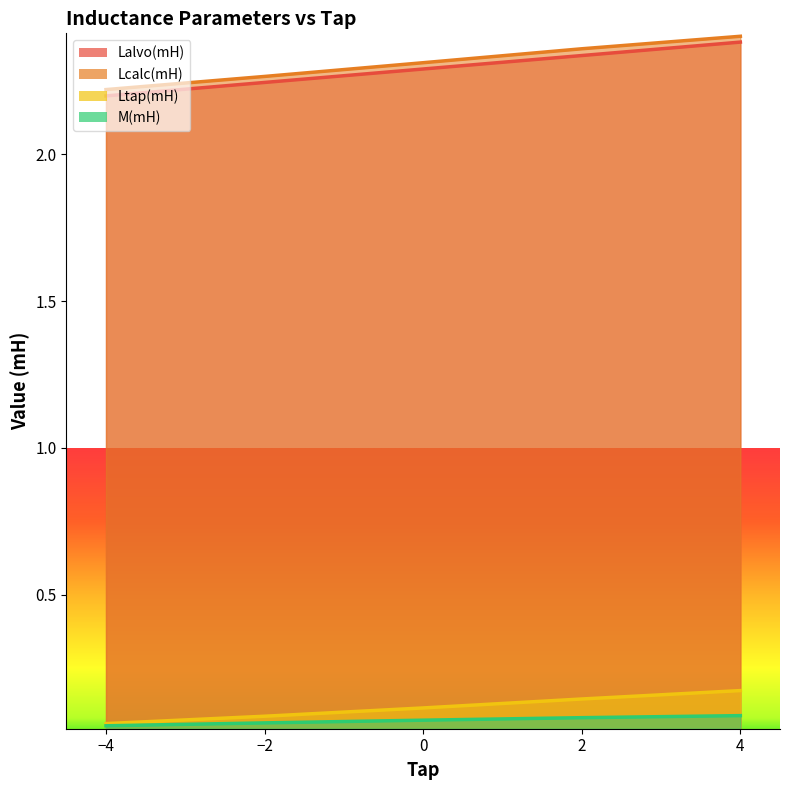

True or false: Lcalc(mH) and M(mH) cross at least once.

False